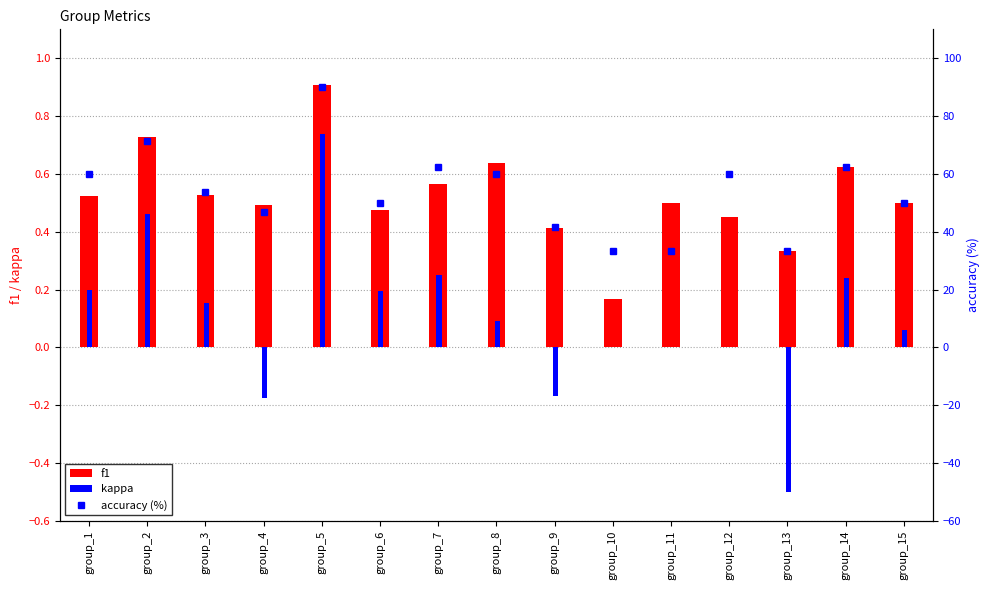

The accuracy (%) series shows 113.0 at group_2. True or false?

False